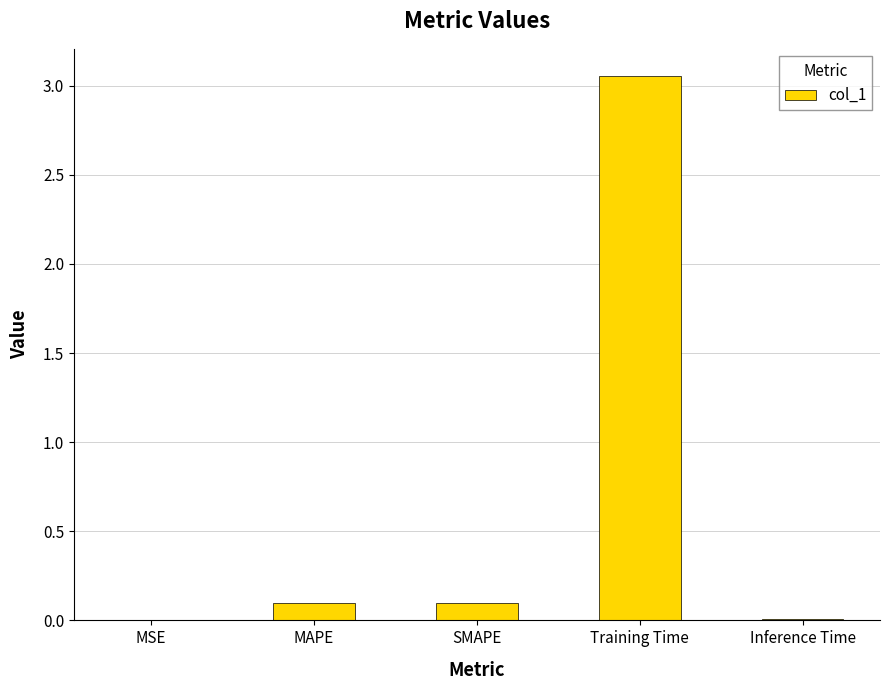

What is the average value?

0.7